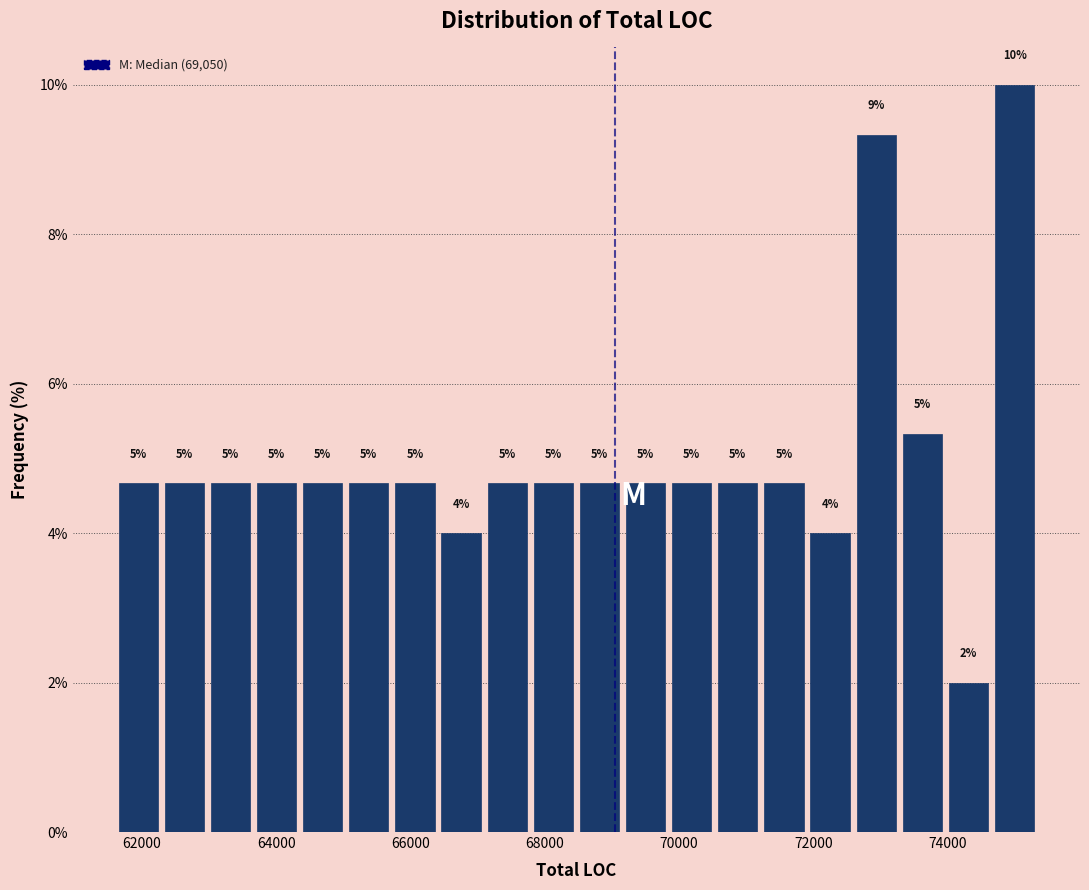

Read against the x-axis, roughly where is the centre of the tallest bar?

75000